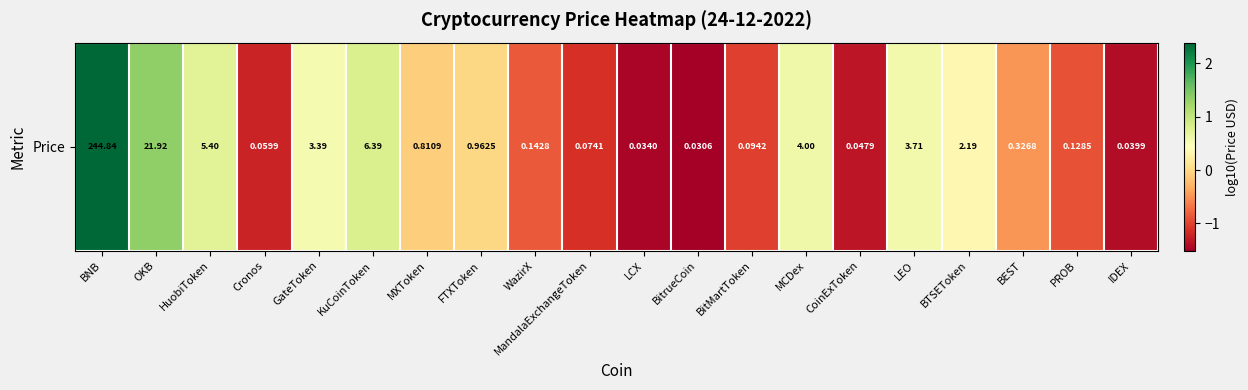

Reading left to right, list all the values displayed in this chart.

BNB=2.4	OKB=1.3	HuobiToken=0.7	Cronos=-1.2	GateToken=0.5	KuCoinToken=0.8	MXToken=-0.1	FTXToken=-0.0	WazirX=-0.8	MandalaExchangeToken=-1.1	LCX=-1.5	BitrueCoin=-1.5	BitMartToken=-1.0	MCDex=0.6	CoinExToken=-1.3	LEO=0.6	BTSEToken=0.3	BEST=-0.5	PROB=-0.9	IDEX=-1.4